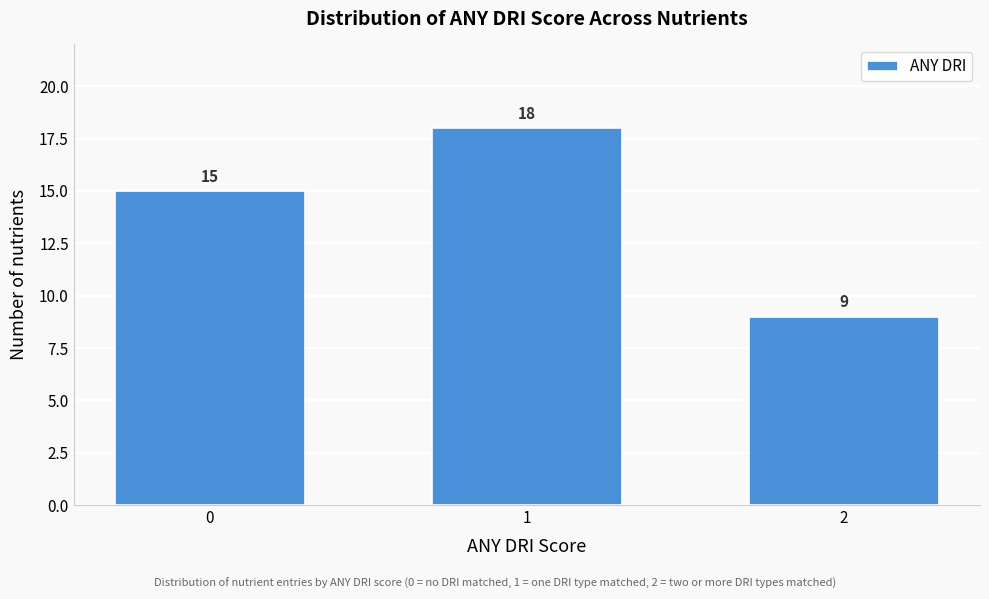

Reading left to right, what are all the values shown in this chart?

0=15	1=18	2=9